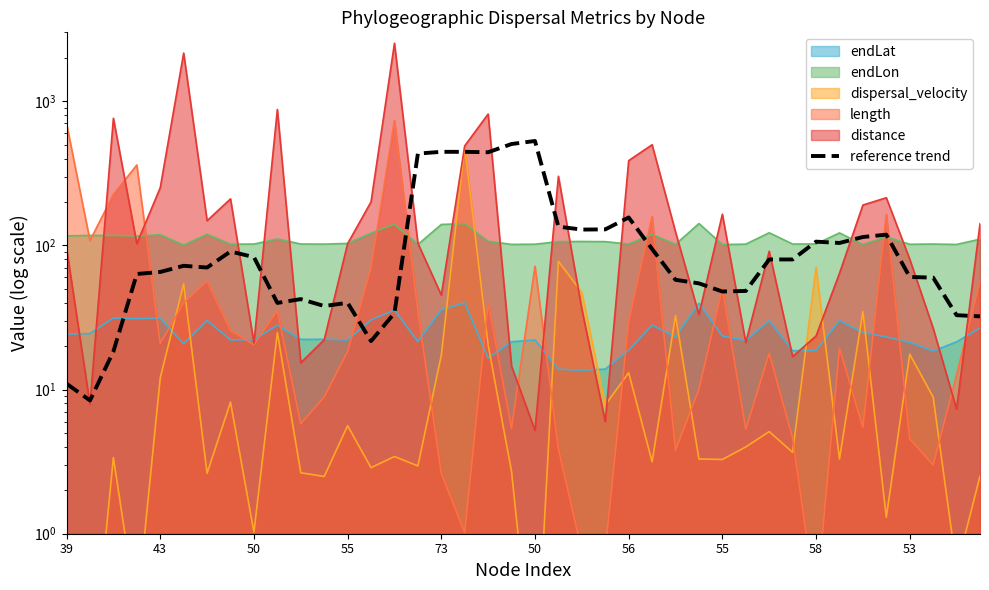

Is it true that the value at 22 is 219.2?

False